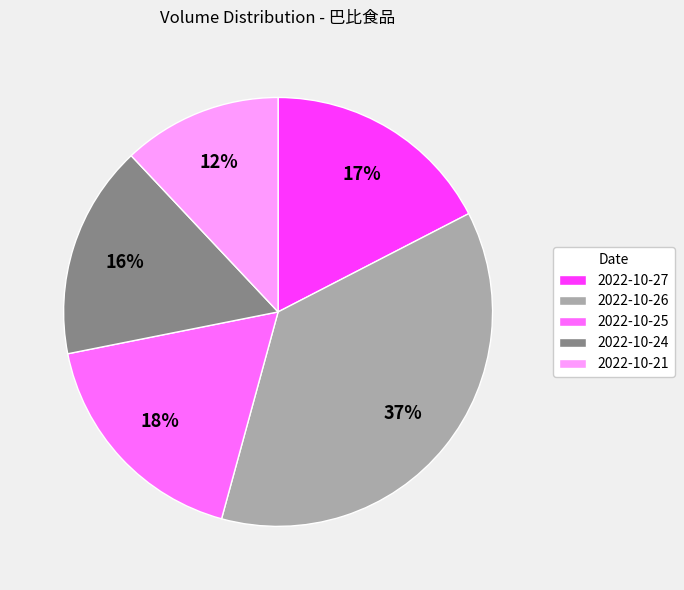

Is 2022-10-24 the majority of the pie?

No